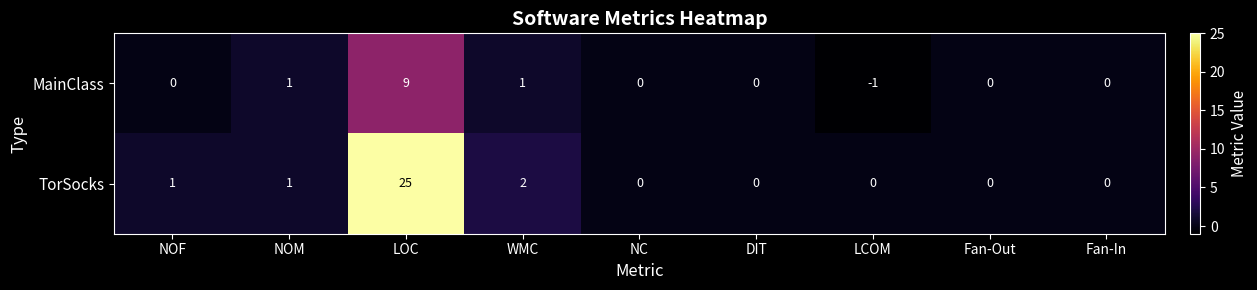

How many categories are shown in the chart?

9